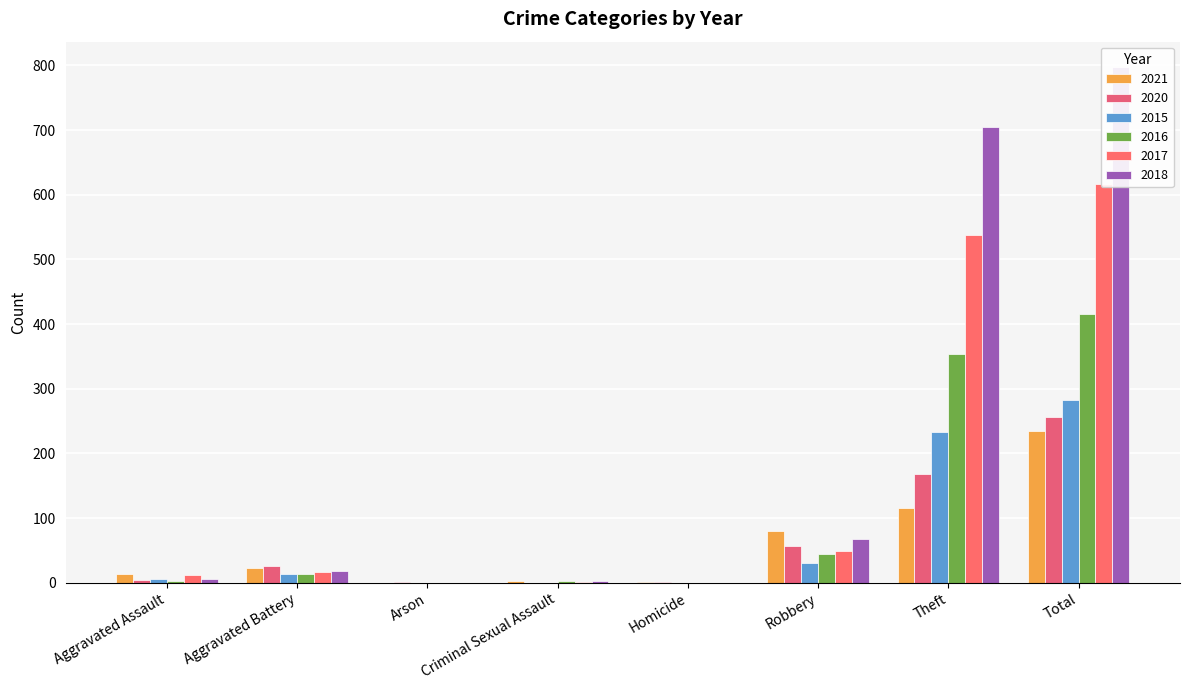

How many data points does each series have?

8